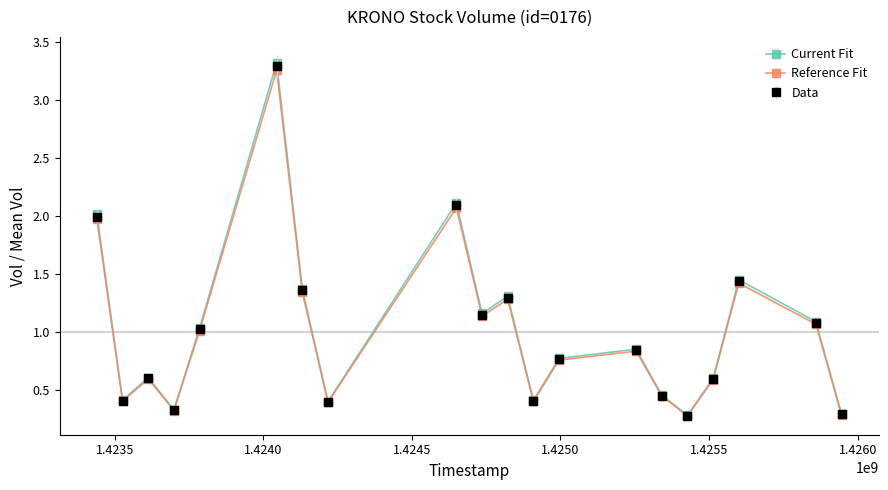

Which series has the largest range (max minus min)?

Current Fit